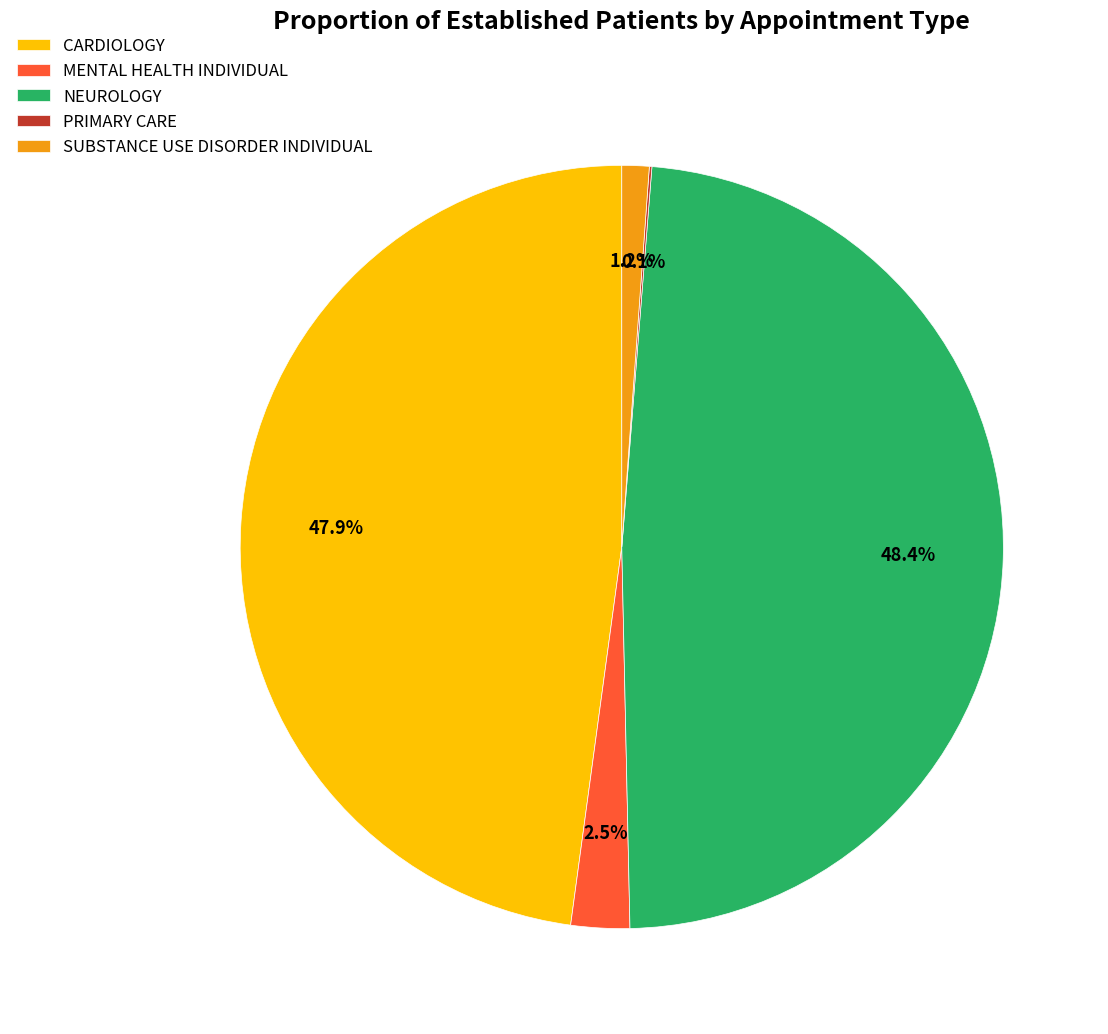

Which slice is the largest?

NEUROLOGY